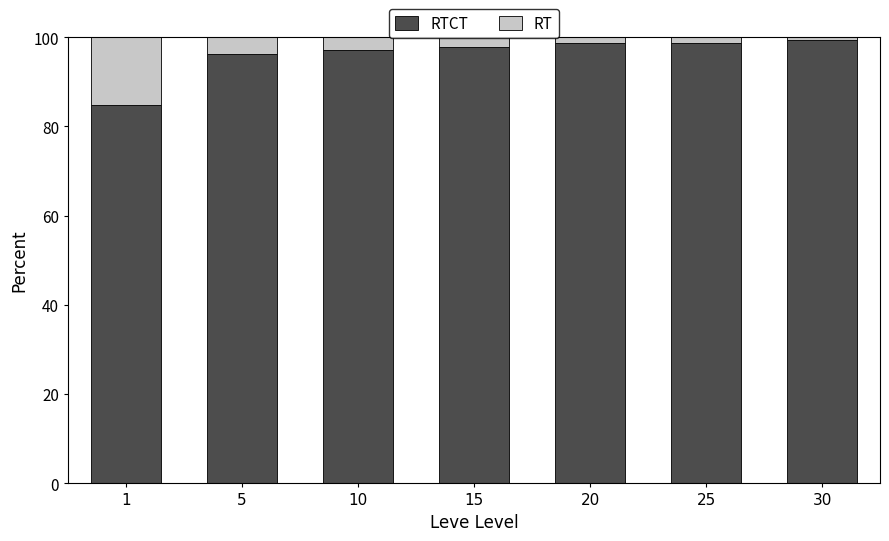

At which category is the sum across all series the highest?

30